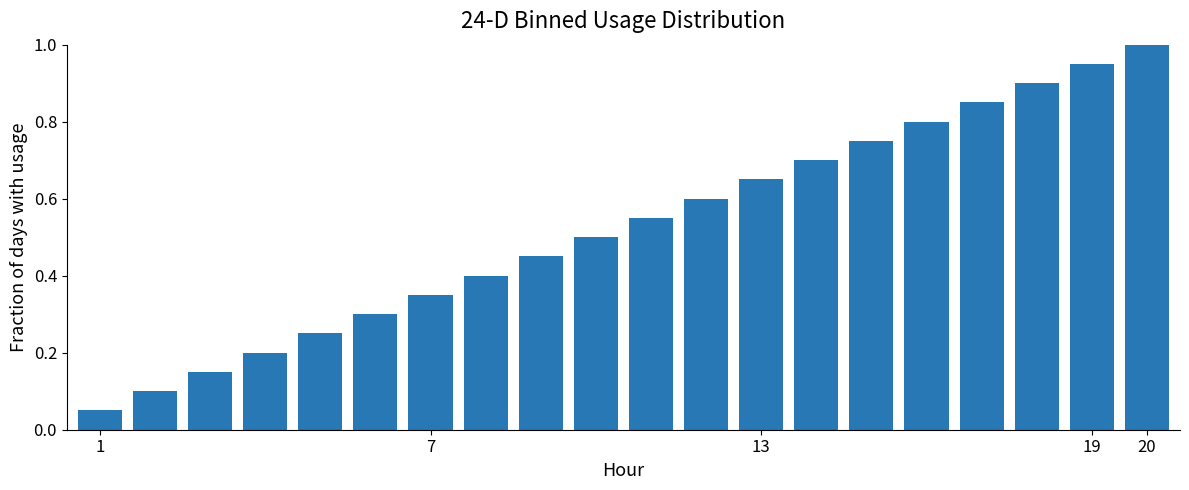

What is the sum of all values?

10.5